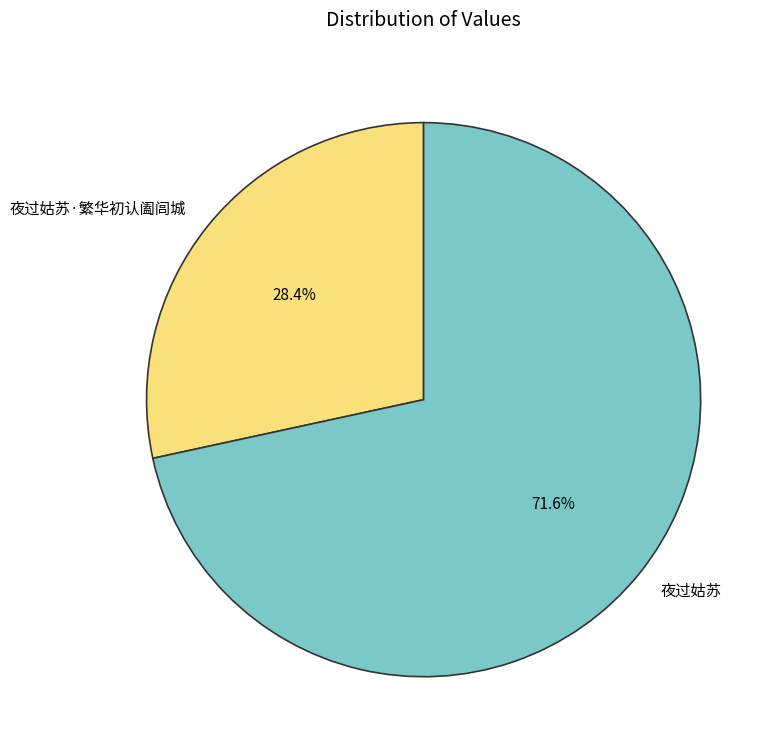

What is the ratio of the value at 夜过姑苏·繁华初认阖闾城 to the value at 夜过姑苏?

0.4